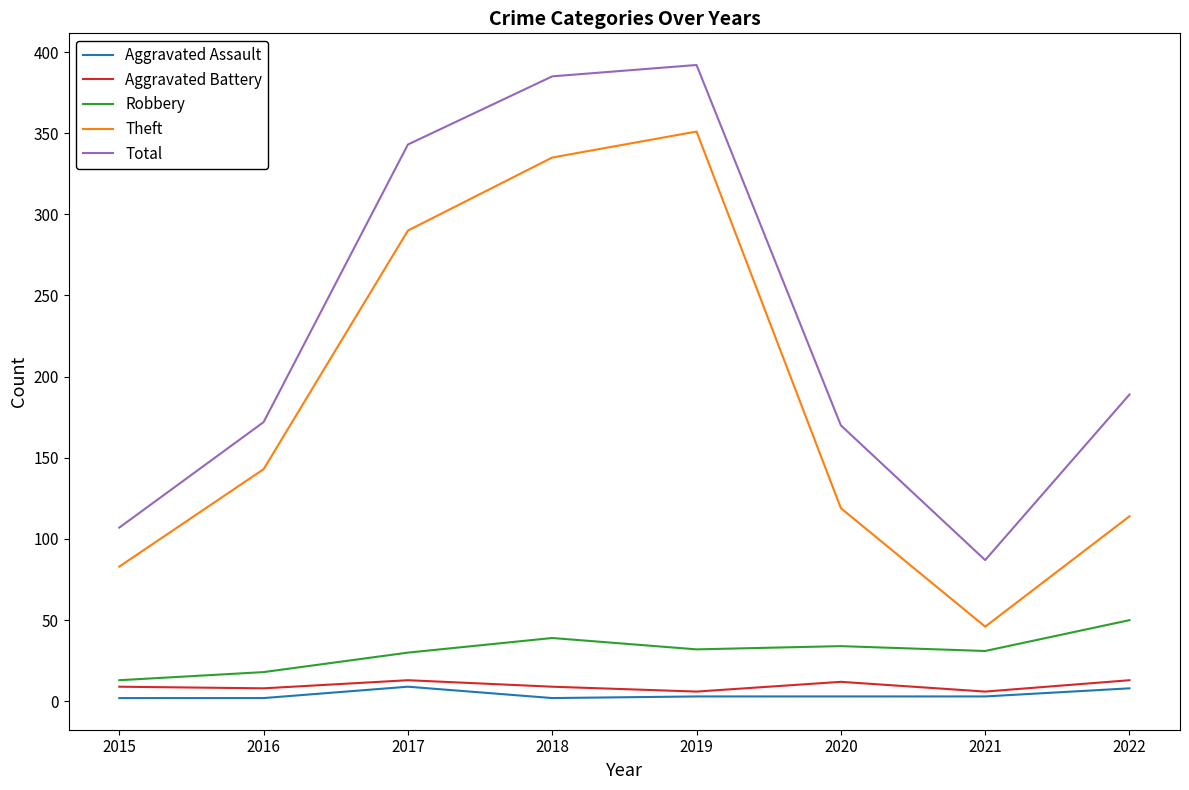

Which series has the largest total across all categories?

Total